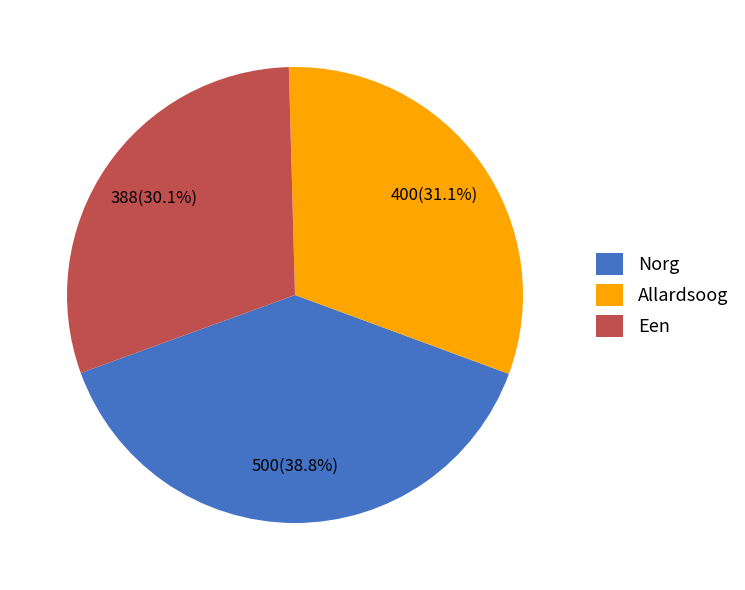

What is the ratio of the value at Allardsoog to the value at Een?

1.0